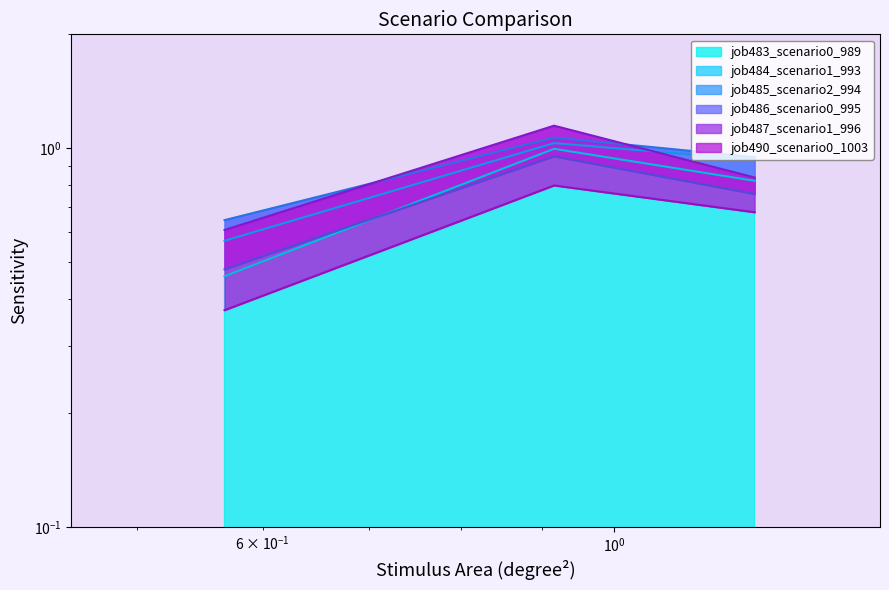

How many distinct data groups are displayed?

6